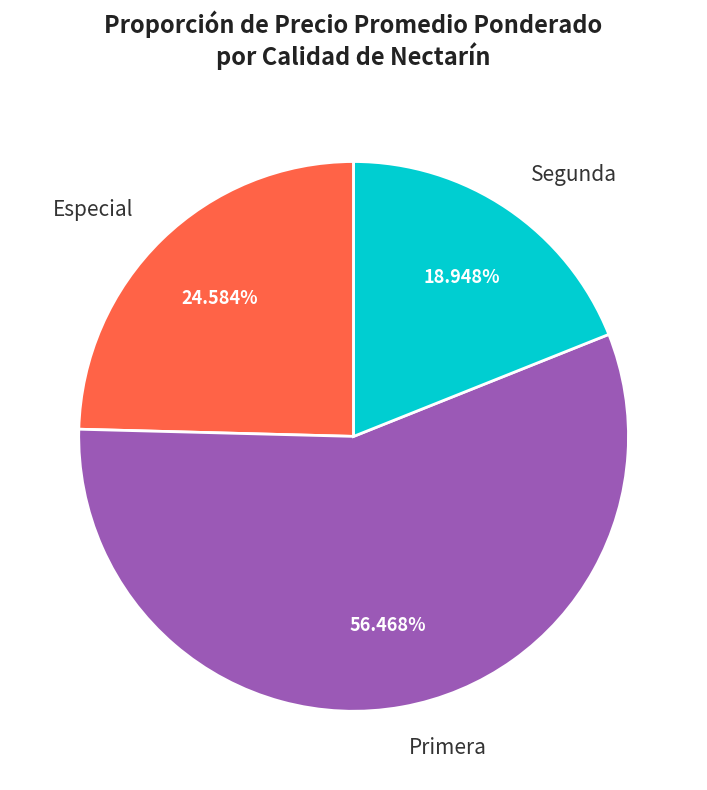

Is the sum of Especial and Segunda greater than half?

No